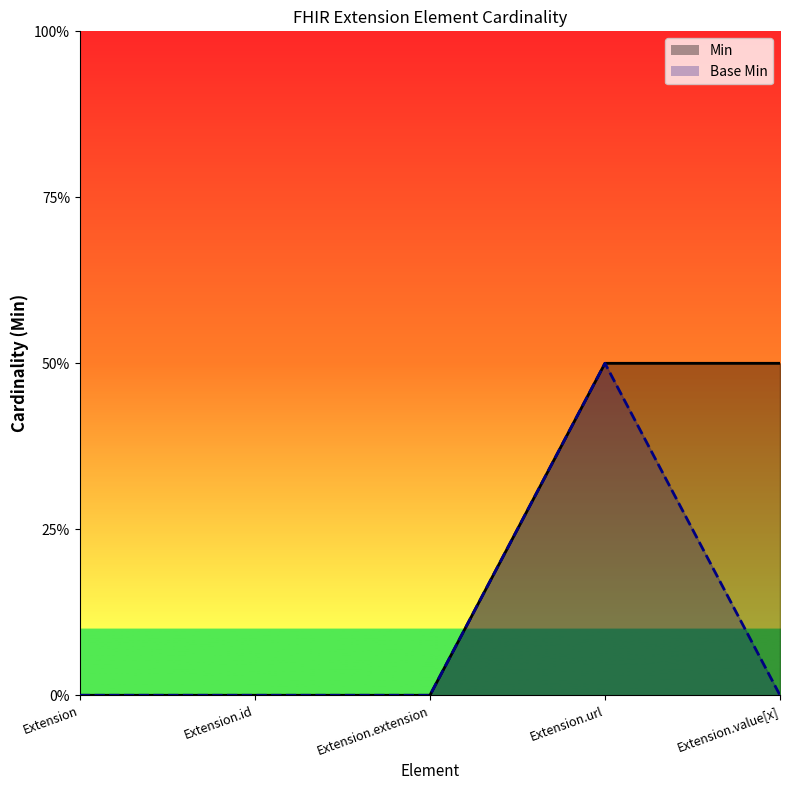

Which category has the lowest value in the Base Min series?

Extension